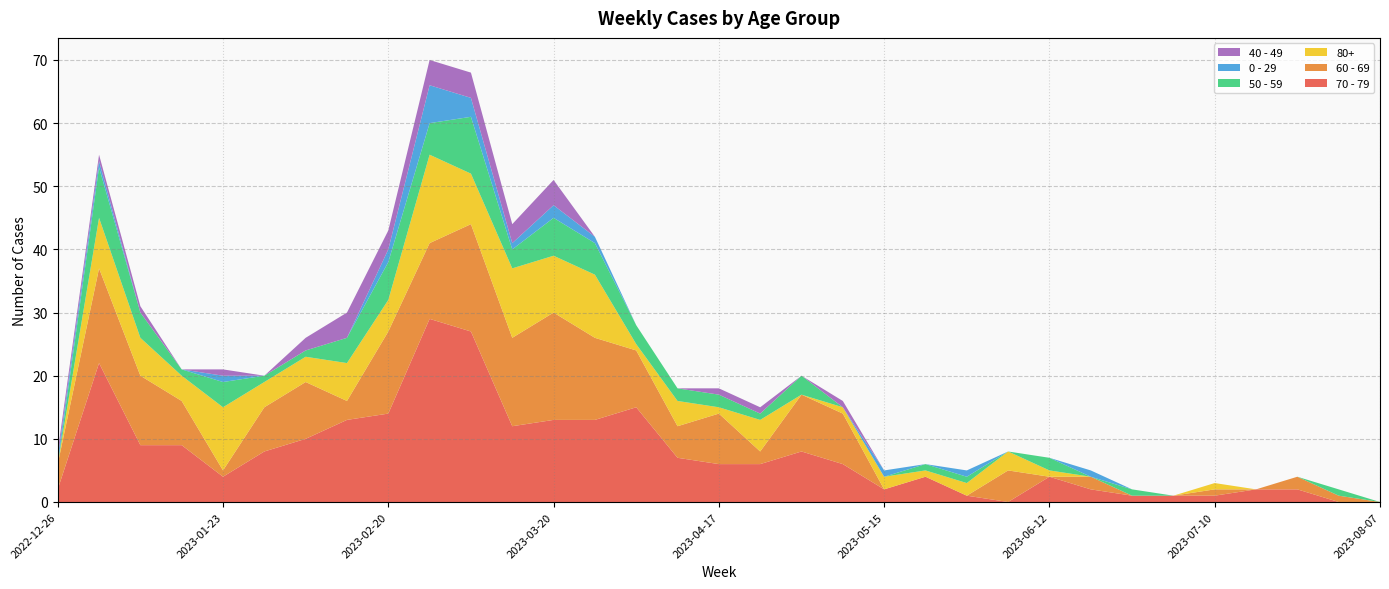

Reading left to right, list all the values displayed in this chart.

70 - 79: 2022-12-26=2	2023-01-02=22	2023-01-09=9	2023-01-16=9	2023-01-23=4	2023-01-30=8	2023-02-06=10	2023-02-13=13	2023-02-20=14	2023-02-27=29	2023-03-06=27	2023-03-13=12	2023-03-20=13	2023-03-27=13	2023-04-03=15	2023-04-10=7	2023-04-17=6	2023-04-24=6	2023-05-01=8	2023-05-08=6	2023-05-15=2	2023-05-22=4	2023-05-29=1	2023-06-05=0	2023-06-12=4	2023-06-19=2	2023-06-26=1	2023-07-03=1	2023-07-10=1	2023-07-17=2	2023-07-24=2	2023-07-31=0	2023-08-07=0
60 - 69: 2022-12-26=4	2023-01-02=15	2023-01-09=11	2023-01-16=7	2023-01-23=1	2023-01-30=7	2023-02-06=9	2023-02-13=3	2023-02-20=13	2023-02-27=12	2023-03-06=17	2023-03-13=14	2023-03-20=17	2023-03-27=13	2023-04-03=9	2023-04-10=5	2023-04-17=8	2023-04-24=2	2023-05-01=9	2023-05-08=8	2023-05-15=0	2023-05-22=0	2023-05-29=0	2023-06-05=5	2023-06-12=0	2023-06-19=2	2023-06-26=0	2023-07-03=0	2023-07-10=1	2023-07-17=0	2023-07-24=2	2023-07-31=1	2023-08-07=0
80+: 2022-12-26=0	2023-01-02=8	2023-01-09=6	2023-01-16=4	2023-01-23=10	2023-01-30=4	2023-02-06=4	2023-02-13=6	2023-02-20=5	2023-02-27=14	2023-03-06=8	2023-03-13=11	2023-03-20=9	2023-03-27=10	2023-04-03=1	2023-04-10=4	2023-04-17=1	2023-04-24=5	2023-05-01=0	2023-05-08=1	2023-05-15=2	2023-05-22=1	2023-05-29=2	2023-06-05=3	2023-06-12=1	2023-06-19=0	2023-06-26=0	2023-07-03=0	2023-07-10=1	2023-07-17=0	2023-07-24=0	2023-07-31=0	2023-08-07=0
50 - 59: 2022-12-26=0	2023-01-02=8	2023-01-09=4	2023-01-16=1	2023-01-23=4	2023-01-30=1	2023-02-06=1	2023-02-13=4	2023-02-20=6	2023-02-27=5	2023-03-06=9	2023-03-13=3	2023-03-20=6	2023-03-27=5	2023-04-03=3	2023-04-10=2	2023-04-17=2	2023-04-24=1	2023-05-01=3	2023-05-08=0	2023-05-15=0	2023-05-22=1	2023-05-29=1	2023-06-05=0	2023-06-12=2	2023-06-19=0	2023-06-26=1	2023-07-03=0	2023-07-10=0	2023-07-17=0	2023-07-24=0	2023-07-31=1	2023-08-07=0
0 - 29: 2022-12-26=1	2023-01-02=1	2023-01-09=0	2023-01-16=0	2023-01-23=1	2023-01-30=0	2023-02-06=0	2023-02-13=0	2023-02-20=2	2023-02-27=6	2023-03-06=3	2023-03-13=1	2023-03-20=2	2023-03-27=1	2023-04-03=0	2023-04-10=0	2023-04-17=0	2023-04-24=0	2023-05-01=0	2023-05-08=0	2023-05-15=1	2023-05-22=0	2023-05-29=1	2023-06-05=0	2023-06-12=0	2023-06-19=1	2023-06-26=0	2023-07-03=0	2023-07-10=0	2023-07-17=0	2023-07-24=0	2023-07-31=0	2023-08-07=0
40 - 49: 2022-12-26=1	2023-01-02=1	2023-01-09=1	2023-01-16=0	2023-01-23=1	2023-01-30=0	2023-02-06=2	2023-02-13=4	2023-02-20=3	2023-02-27=4	2023-03-06=4	2023-03-13=3	2023-03-20=4	2023-03-27=0	2023-04-03=0	2023-04-10=0	2023-04-17=1	2023-04-24=1	2023-05-01=0	2023-05-08=1	2023-05-15=0	2023-05-22=0	2023-05-29=0	2023-06-05=0	2023-06-12=0	2023-06-19=0	2023-06-26=0	2023-07-03=0	2023-07-10=0	2023-07-17=0	2023-07-24=0	2023-07-31=0	2023-08-07=0